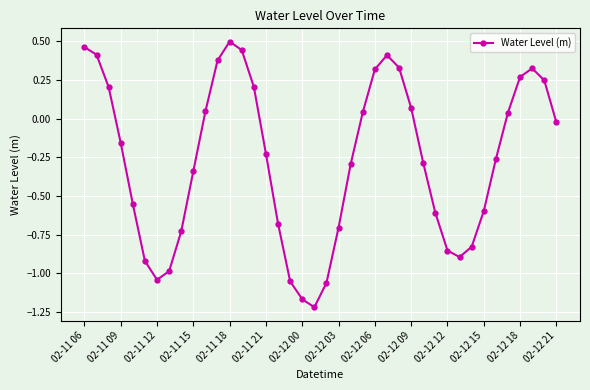

What is the difference between the second highest and minimum values?

1.7